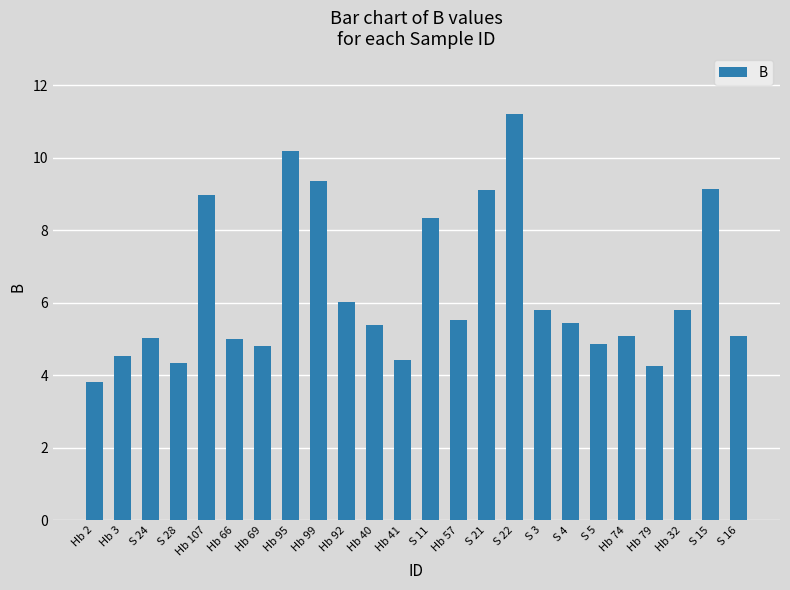

How many data points does each series have?

24